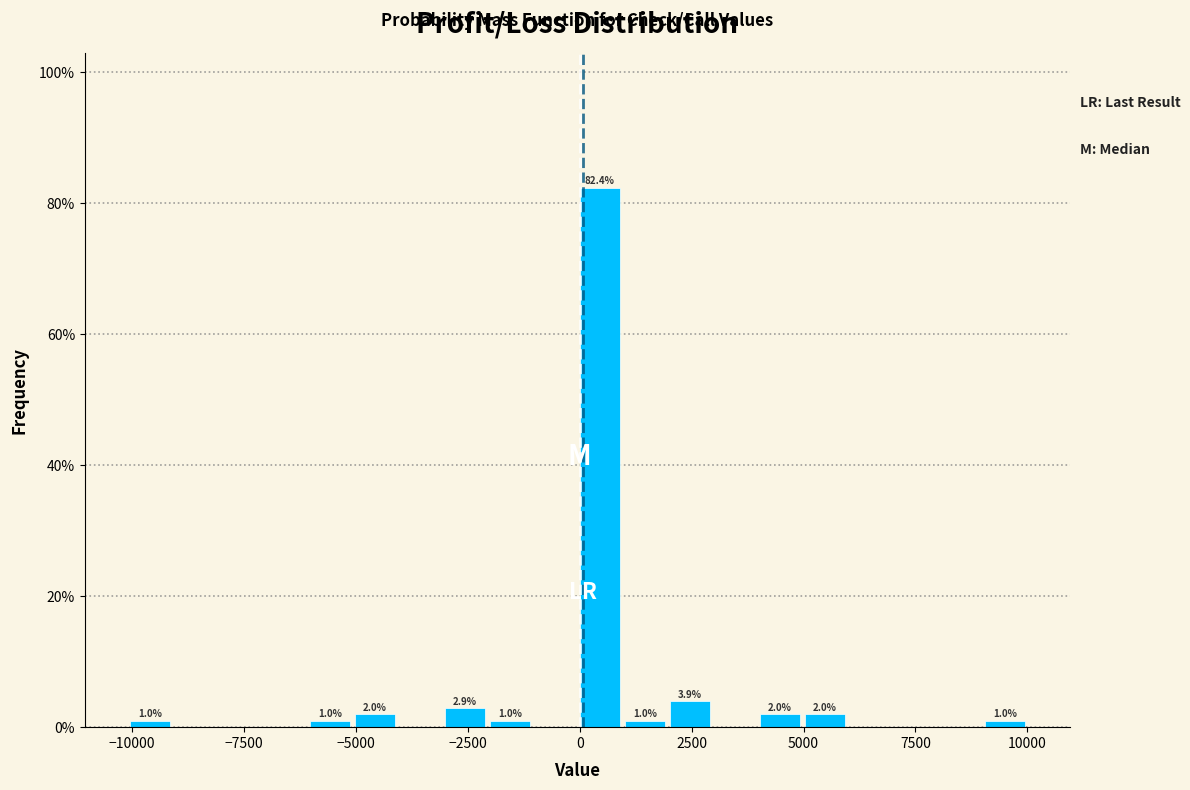

Read against the x-axis, roughly where is the centre of the tallest bar?

500